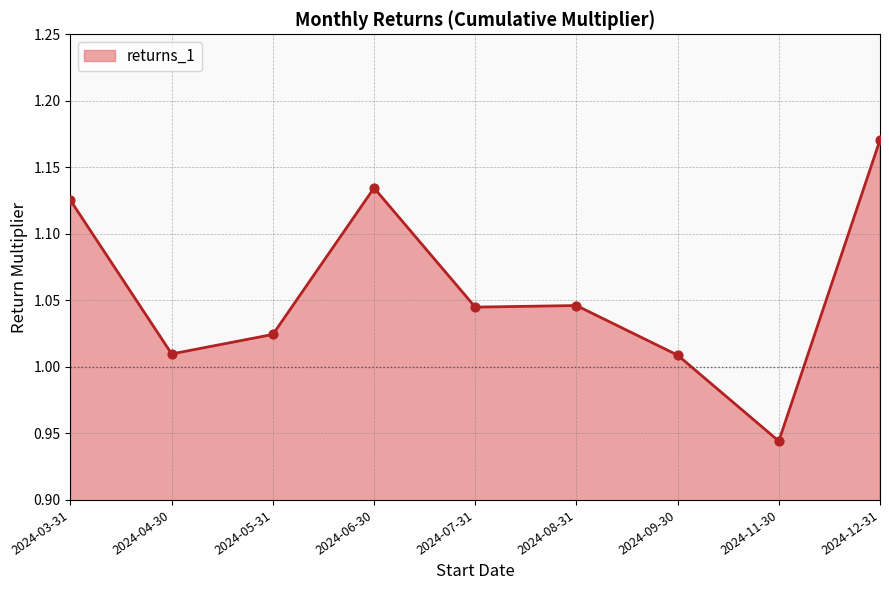

Between 2024-06-30 and 2024-07-31, which is larger?

2024-06-30